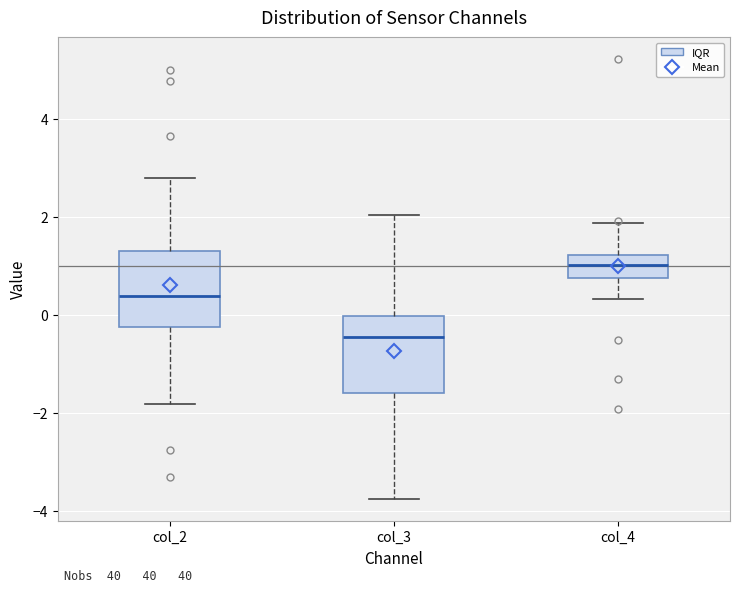

Which box has the lowest median line?

col_3